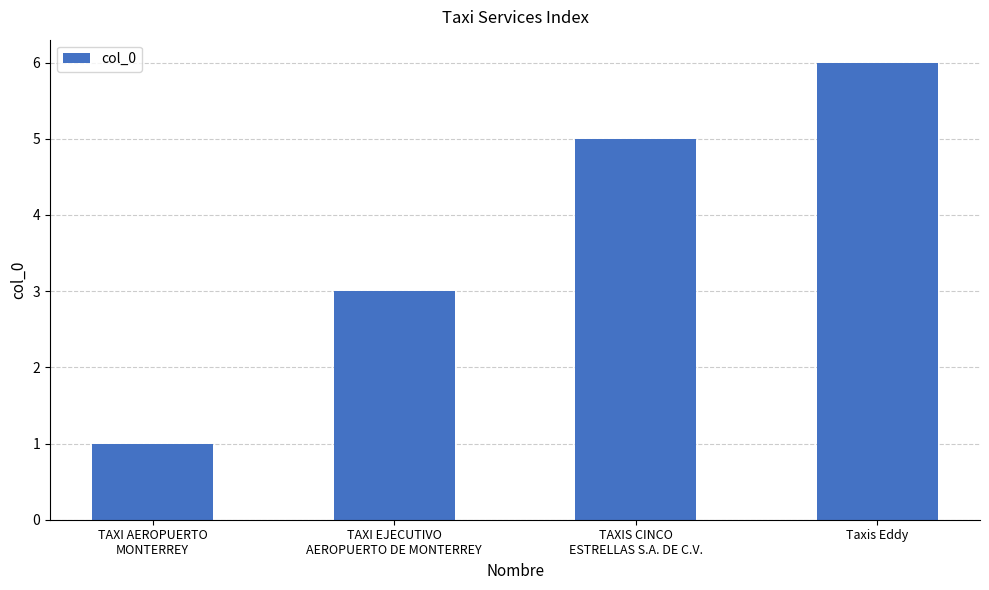

Read the value at TAXIS CINCO
ESTRELLAS S.A. DE C.V..

5